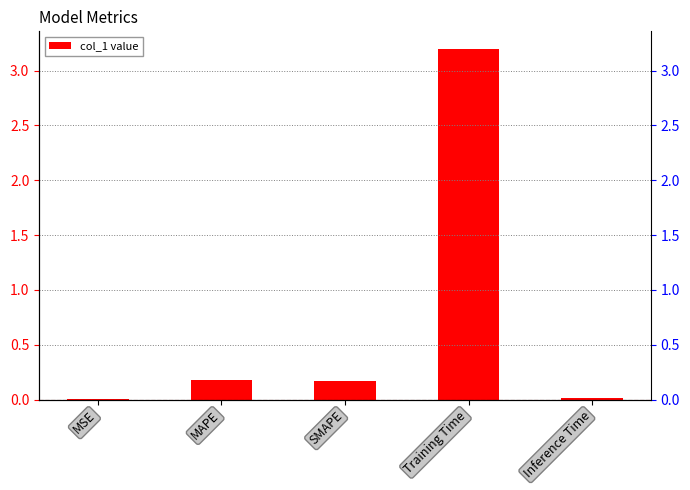

What is the value of the 4th bar from the left?

3.2